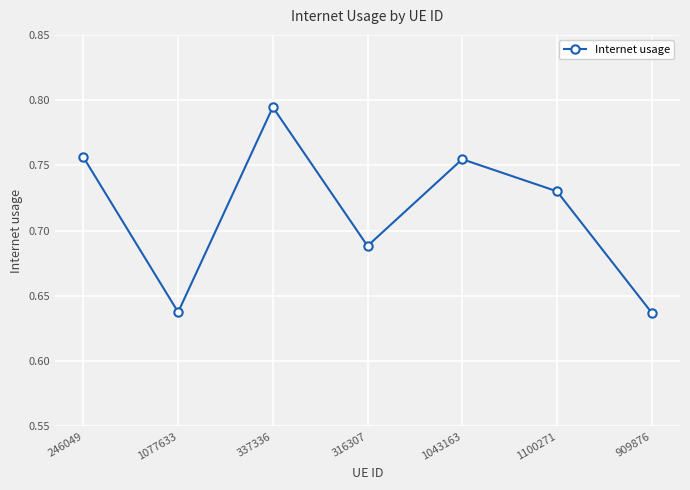

What is the difference between the values at 1077633 and 246049?

0.1